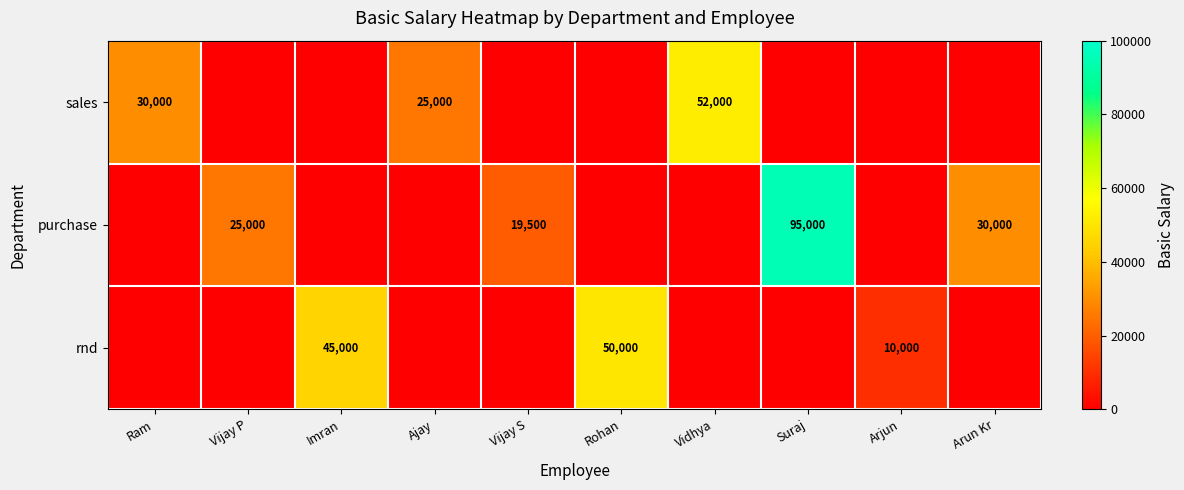

Is it true that rnd equals 5226 at Arjun?

False